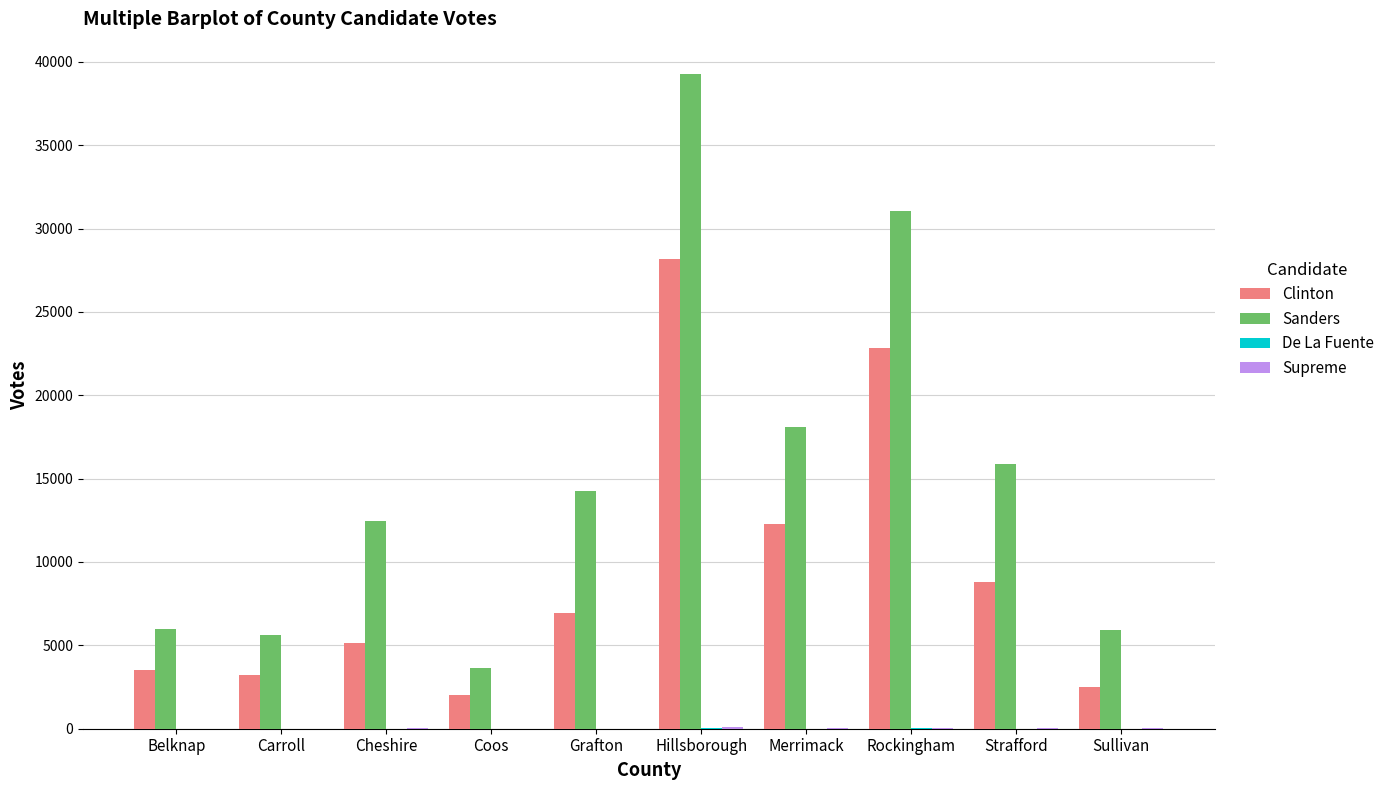

Where is Sanders nearest to the value 21442?

Merrimack